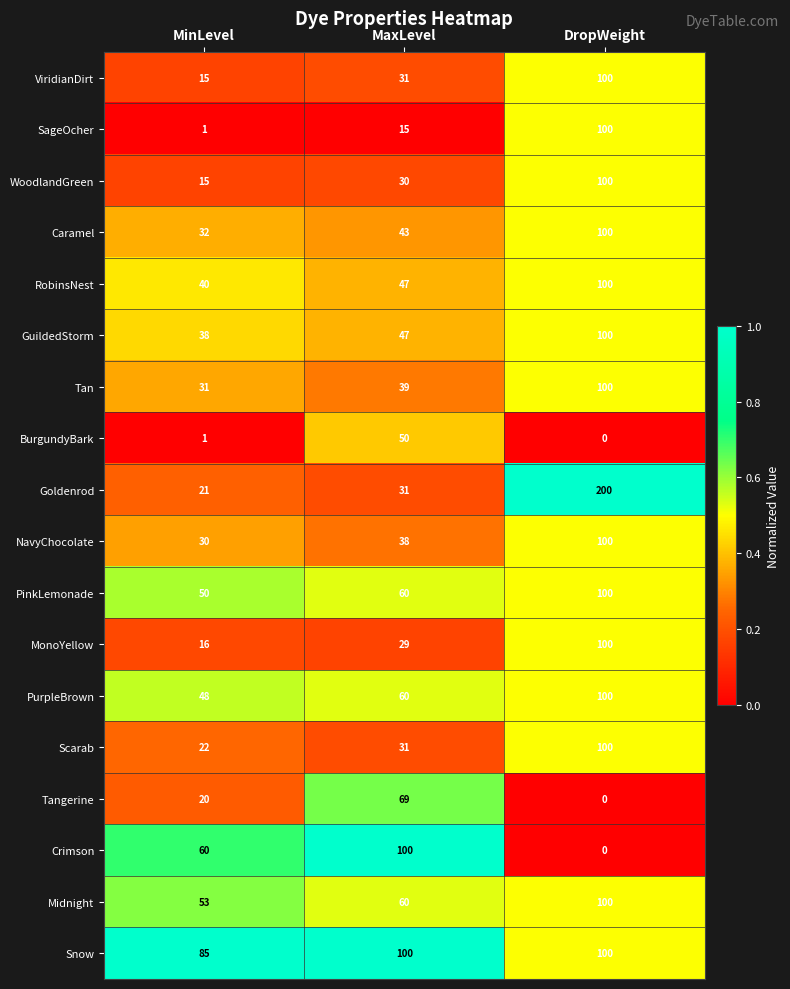

How many categories are shown in the chart?

3